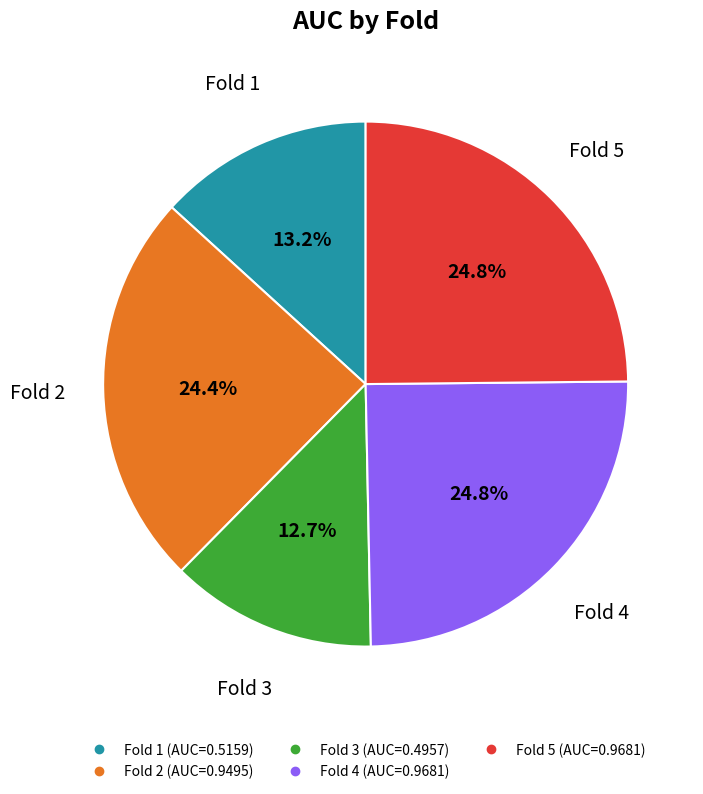

To the nearest percent, what is the difference between the Fold 4 and Fold 1 slice percentages?

12%